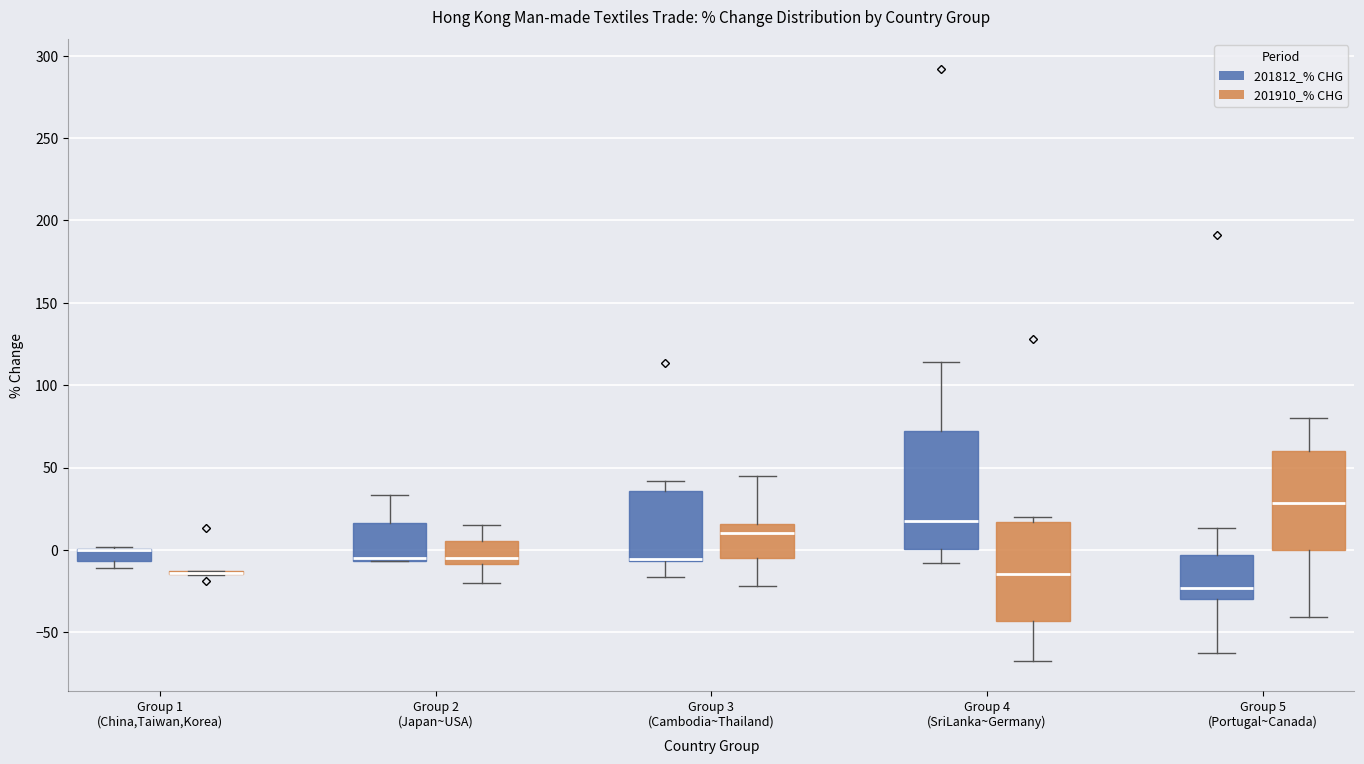

Reading left to right, transcribe this box plot: for each box, give where its median line is, the range the box spans, and where its two whiskers end, as read against the y-axis. The values are not printed on the chart, so give them approximately, as read against the axis.

Group 1 (China,Taiwan,Korea) (201812_% CHG): median 0 (drawn on the box's upper edge), box -5 to 0, whiskers -10 to 0
Group 1 (China,Taiwan,Korea) (201910_% CHG): box collapsed to a line at -15, whiskers -15 to -15
Group 2 (Japan~USA) (201812_% CHG): median -5 (drawn on the box's lower edge), box -5 to 15, whiskers -5 to 35
Group 2 (Japan~USA) (201910_% CHG): median -5, box -10 to 5, whiskers -20 to 15
Group 3 (Cambodia~Thailand) (201812_% CHG): median -5 (drawn on the box's lower edge), box -5 to 35, whiskers -15 to 40
Group 3 (Cambodia~Thailand) (201910_% CHG): median 10, box -5 to 15, whiskers -20 to 45
Group 4 (SriLanka~Germany) (201812_% CHG): median 20, box 0 to 70, whiskers -10 to 115
Group 4 (SriLanka~Germany) (201910_% CHG): median -15, box -45 to 15, whiskers -70 to 20
Group 5 (Portugal~Canada) (201812_% CHG): median -25, box -30 to -5, whiskers -60 to 15
Group 5 (Portugal~Canada) (201910_% CHG): median 30, box 0 to 60, whiskers -40 to 80